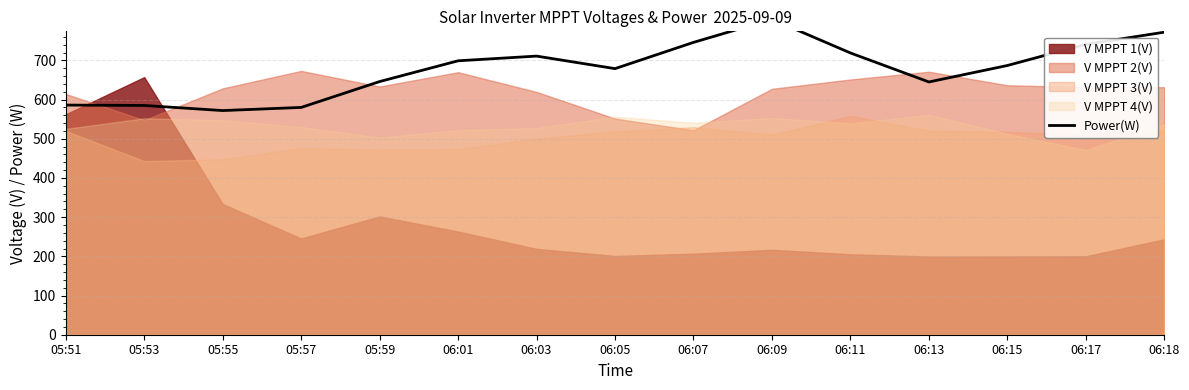

The chart shows a value of 837 at 05:57. True or false?

False